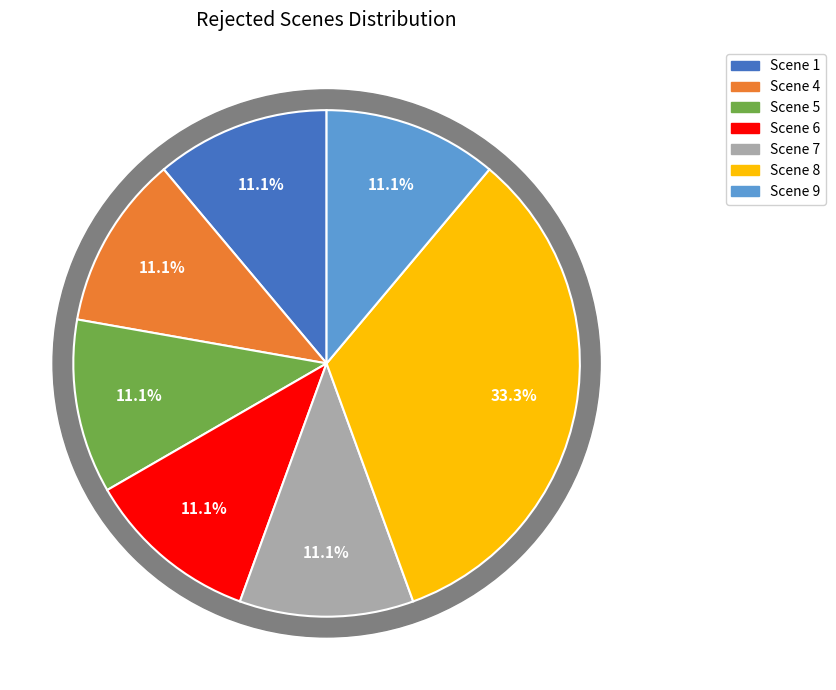

What is the largest slice in the pie chart?

Scene 8